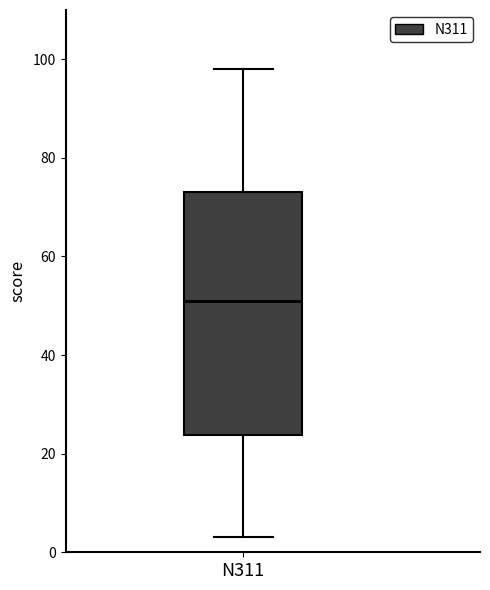

Read this box plot against the y-axis: the position of the median line, the range covered by the box, and the ends of both whiskers. The values are not printed on the chart, so give them approximately, as read against the axis.

median 52, box 24 to 74, whiskers 4 to 98